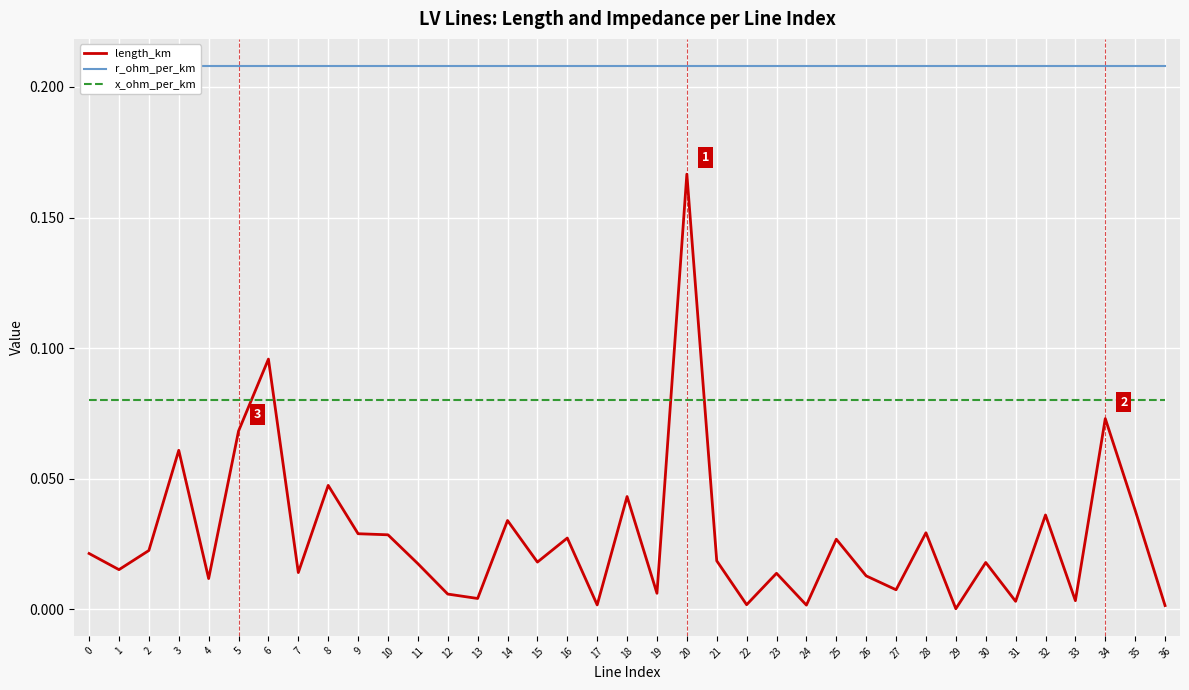

At which category does length_km reach its first local peak?

3